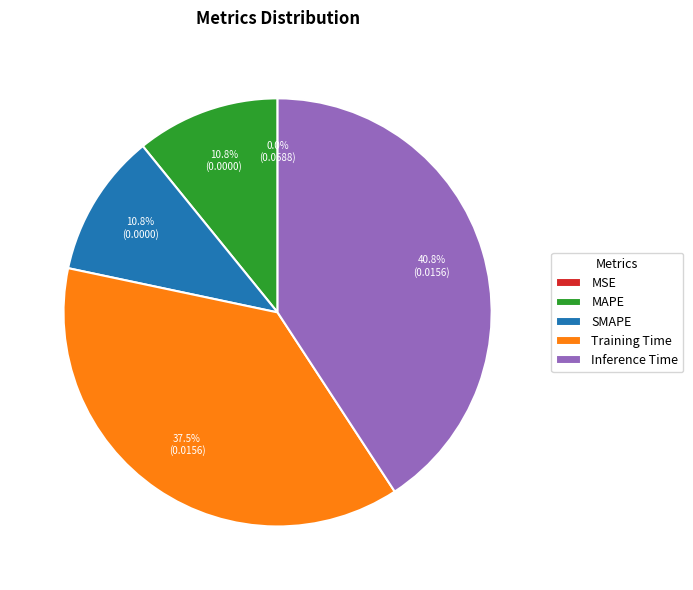

Which has a higher value, MAPE or MSE?

MAPE